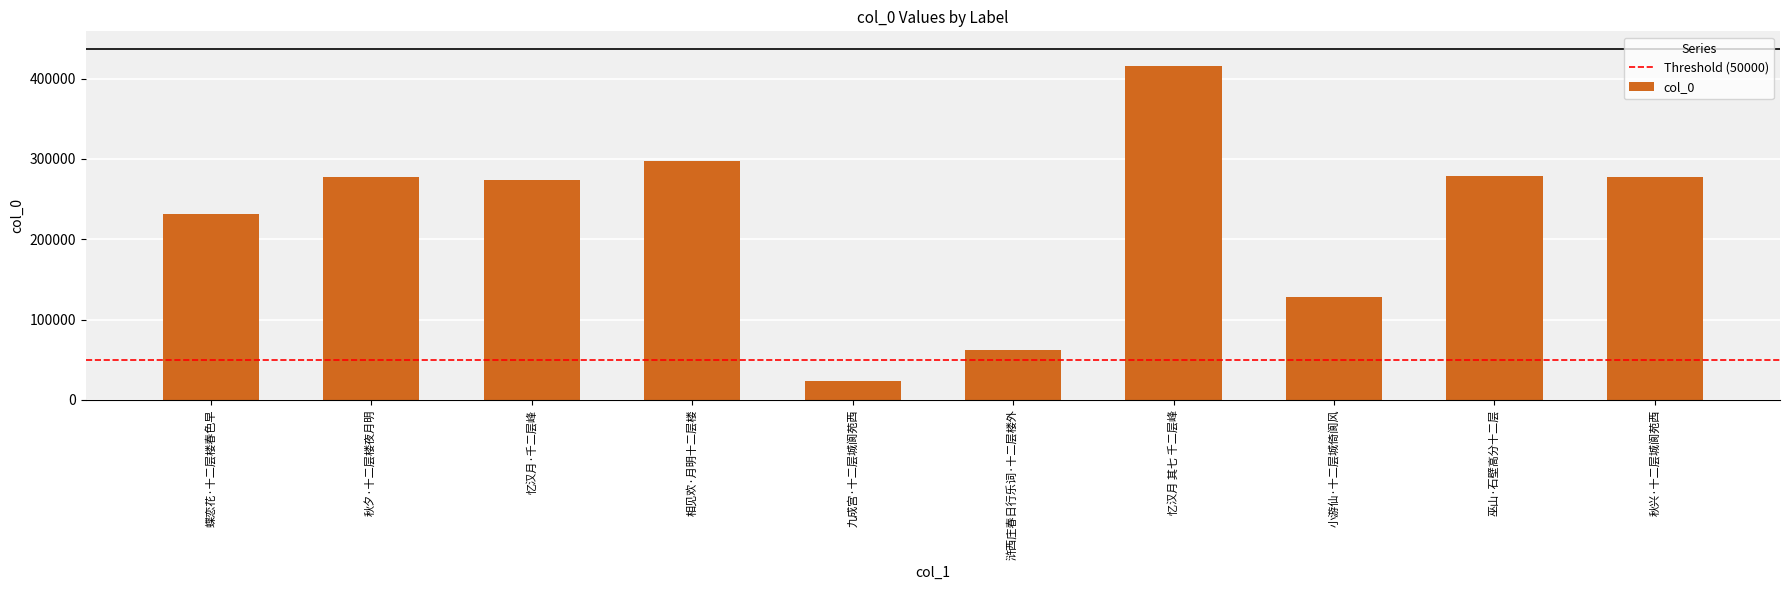

How many data points does each series have?

10